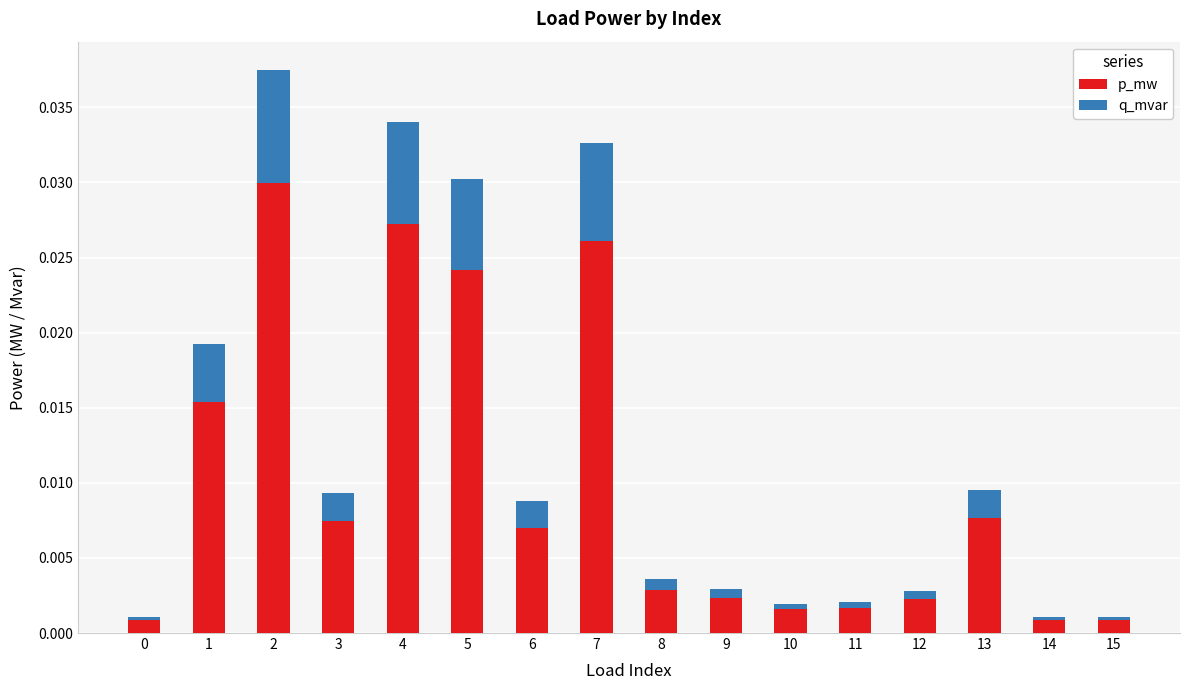

True or false: p_mw has a value of 0.0 at 6.

True